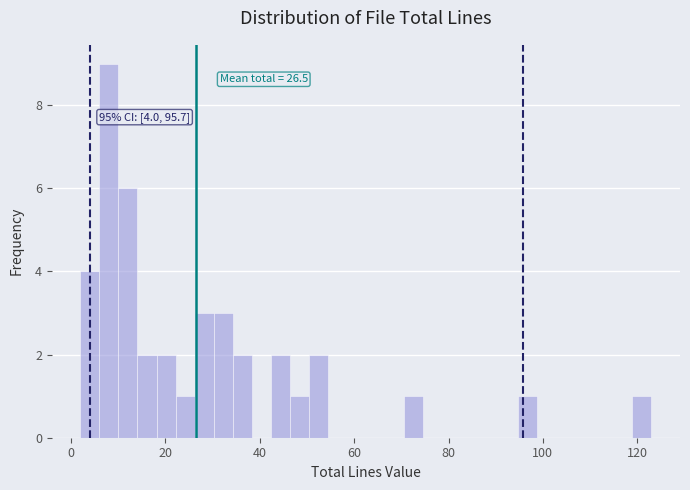

Read against the x-axis, roughly where is the centre of the tallest bar?

8